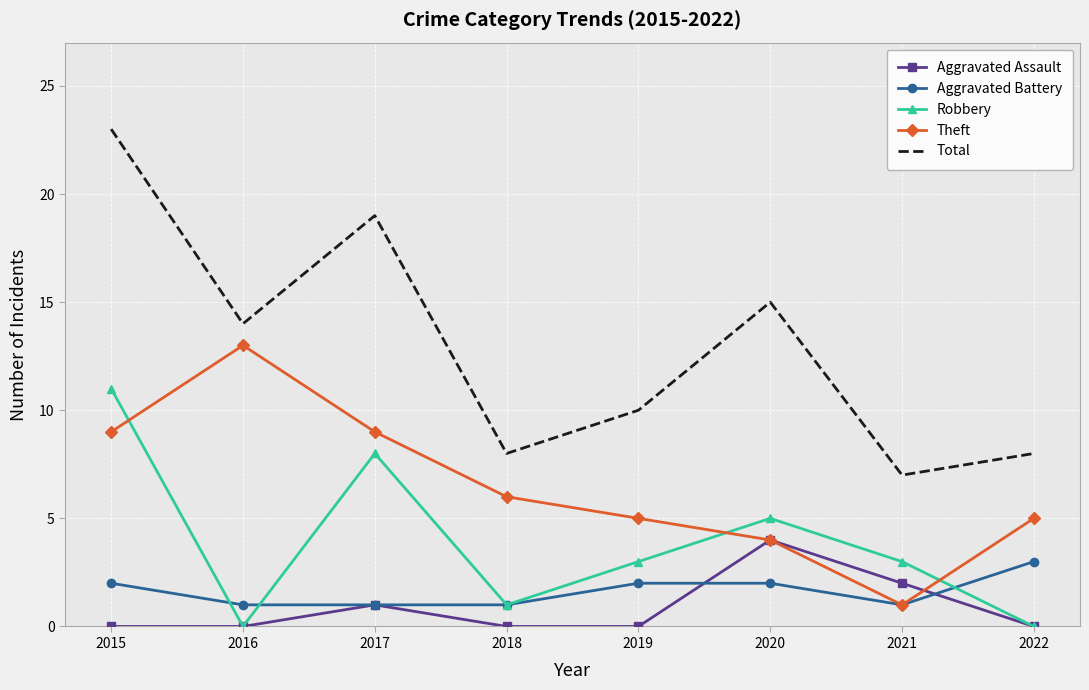

Which series changed the most between 2015 and 2018?

Total